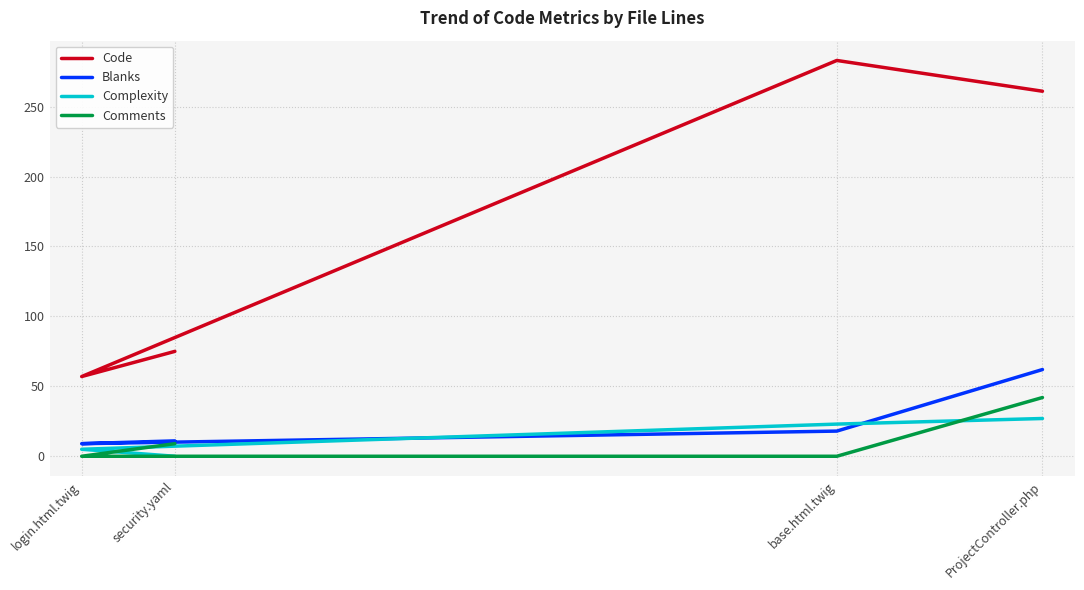

True or false: Code and Comments cross at least once.

False